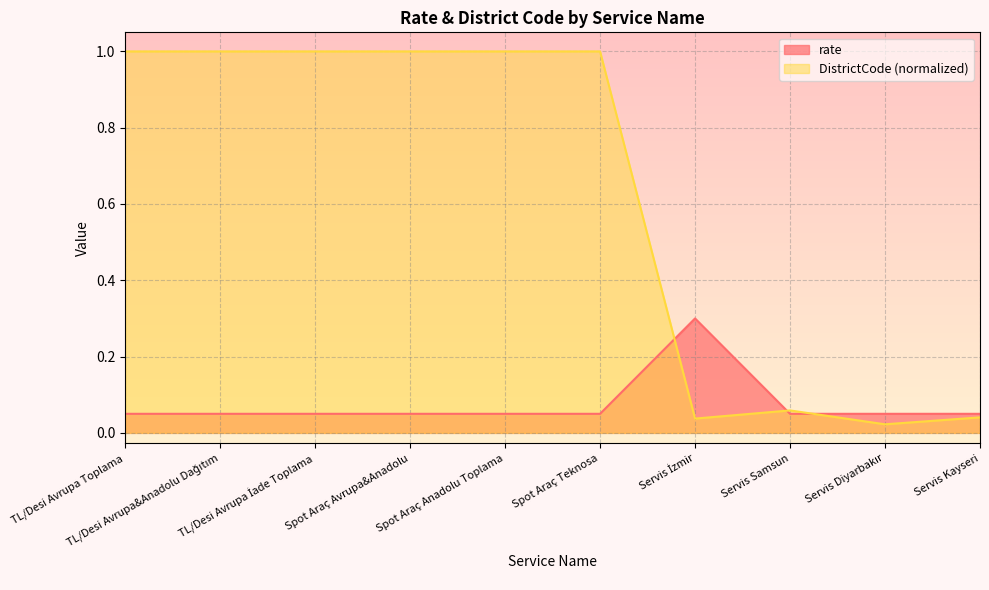

Count the number of categories in the chart.

10